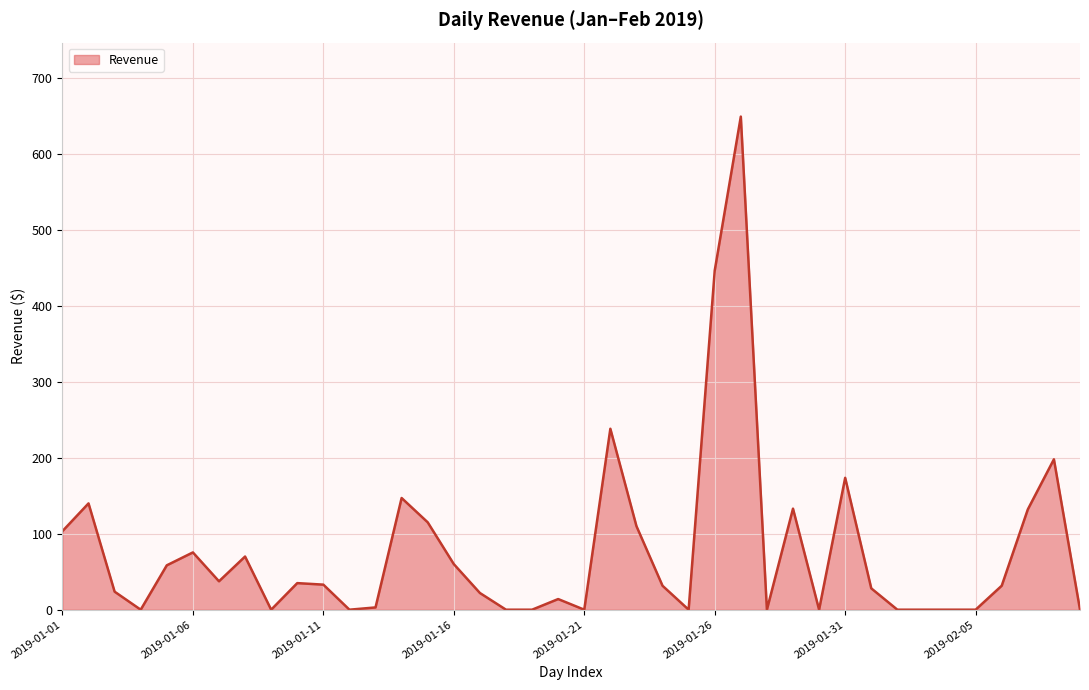

What is the maximum value shown in the chart?

648.9